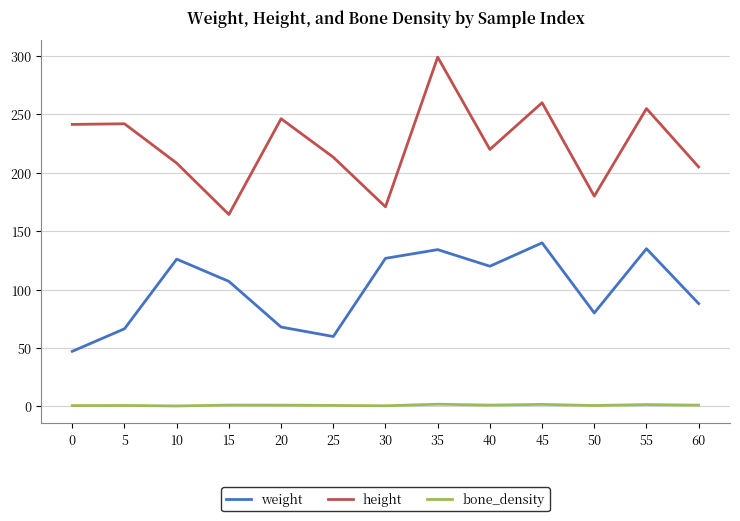

At which category does height reach its first local valley?

15